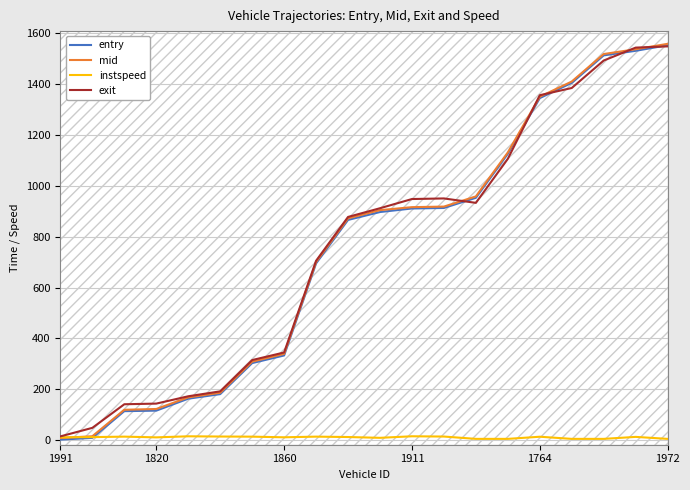

Reading right to left, list all the values displayed in this chart.

entry: 1553.0	1531.0	1513.0	1405.0	1345.0	1126.0	953.0	913.0	911.0	897.0	866.0	695.0	333.0	303.0	181.0	163.0	116.0	114.0	9.0	2.0
mid: 1558.4	1537.2	1518.3	1410.2	1350.5	1131.5	958.5	918.4	916.2	904.4	872.2	700.6	339.2	308.6	186.2	168.1	122.5	119.4	15.4	8.3
instspeed: 5.0	12.8	5.0	5.0	13.4	5.0	5.0	14.2	15.2	9.1	12.2	13.8	11.2	13.7	14.2	15.1	10.9	13.8	11.9	11.1
exit: 1548.4	1543.5	1492.7	1384.7	1356.4	1106.3	933.1	950.5	948.1	912.0	877.7	705.3	344.8	314.8	191.8	172.5	143.7	141.2	48.4	14.8